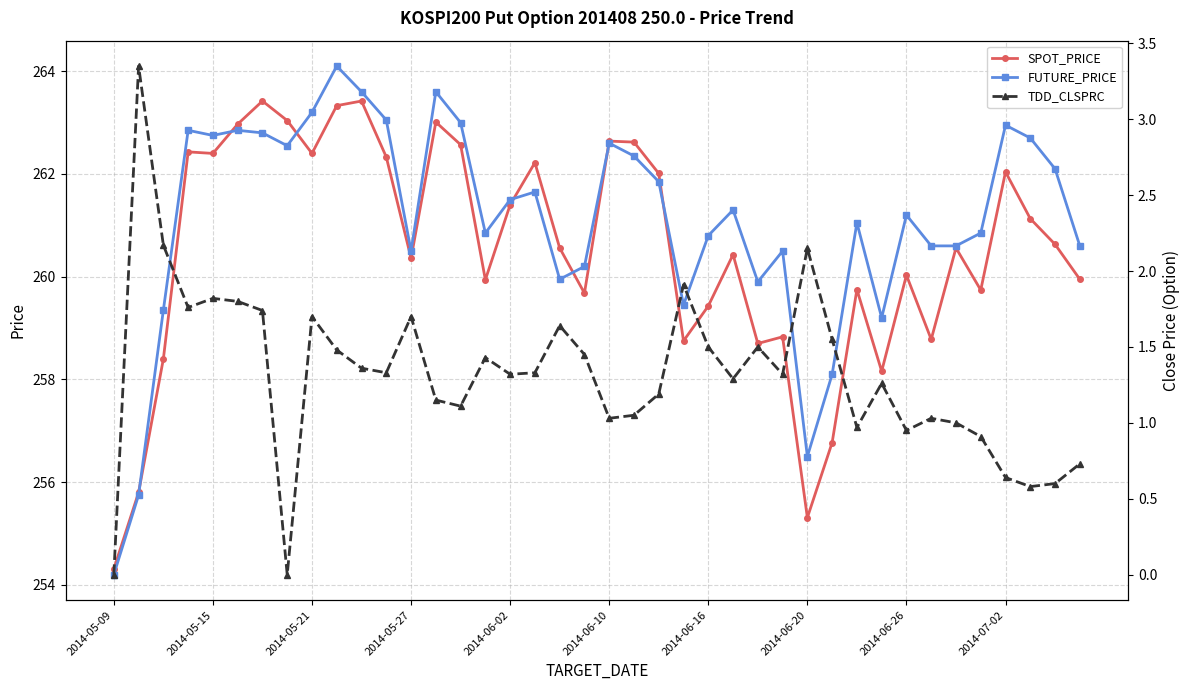

What is the minimum value for FUTURE_PRICE?

254.2